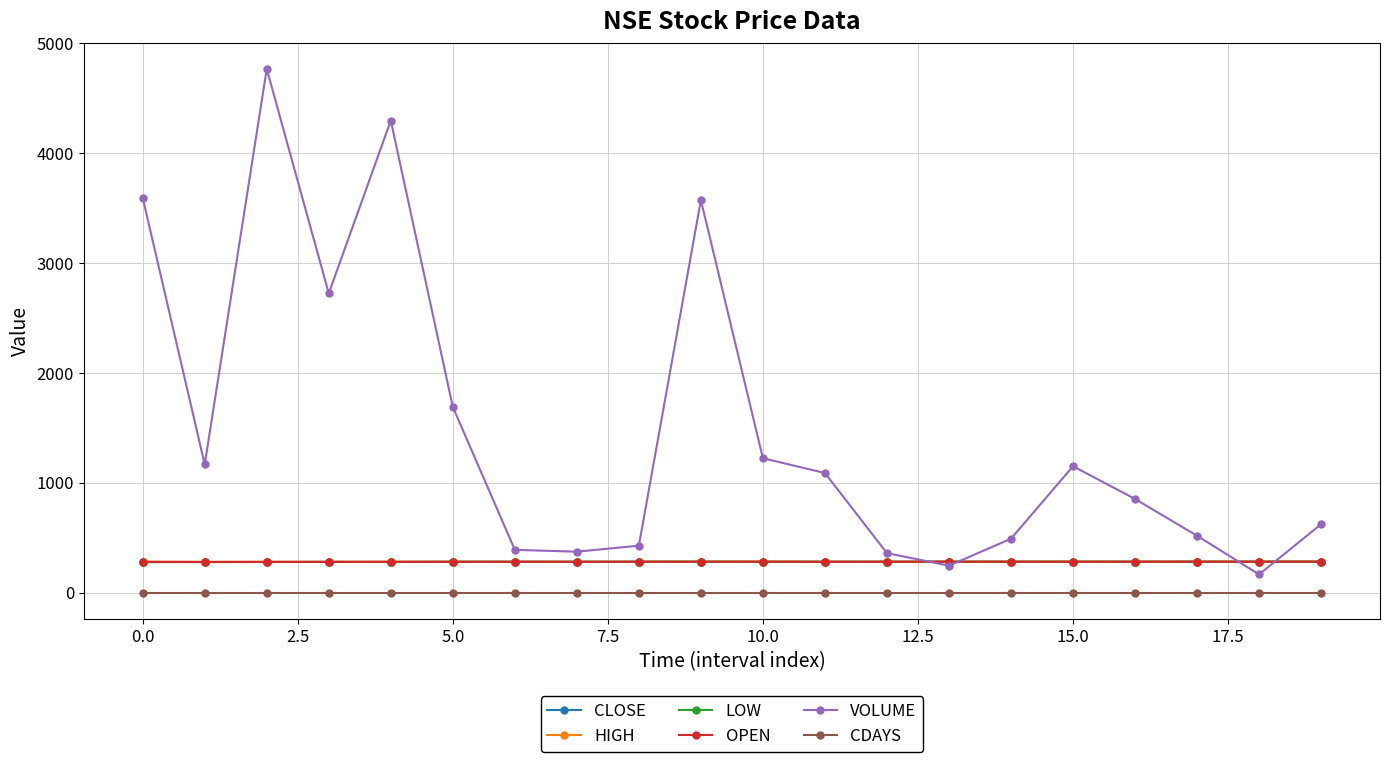

True or false: CLOSE and CDAYS intersect in this chart.

False